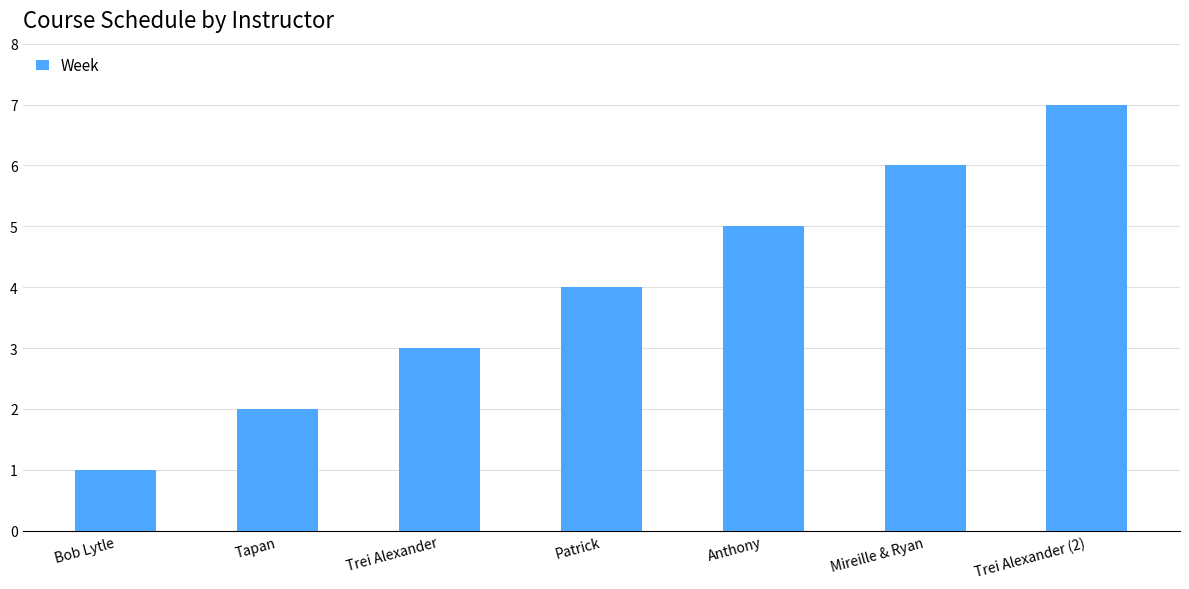

What is the minimum value shown in the chart?

1